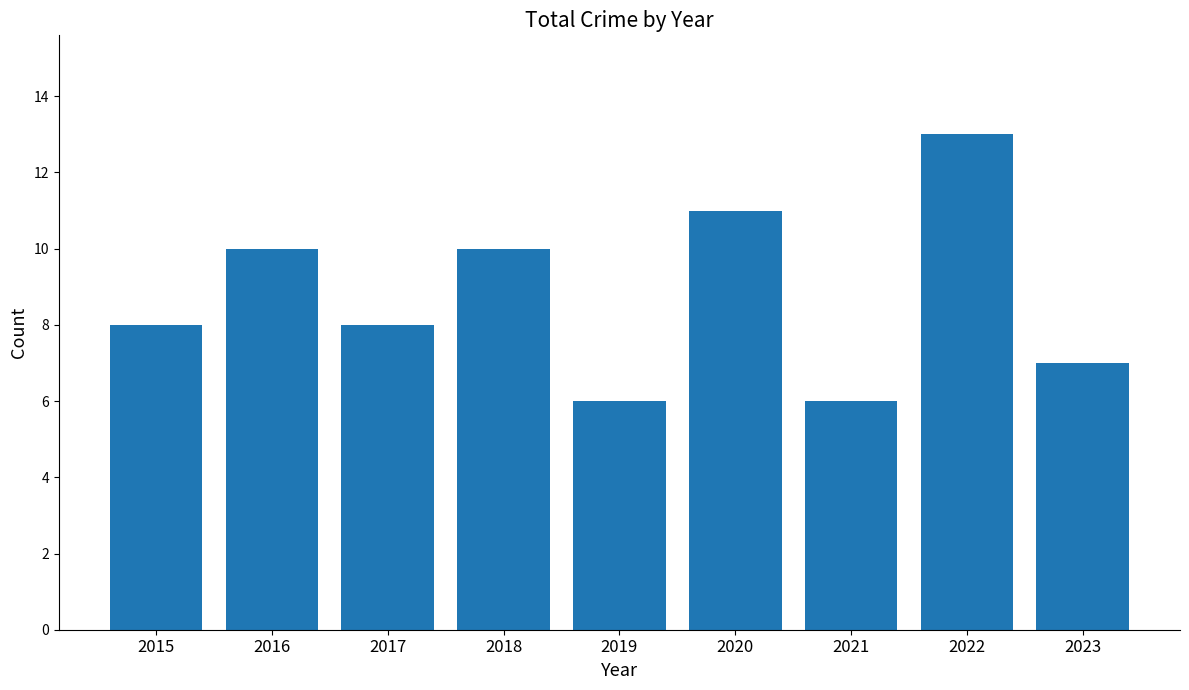

What is the approximate value at 2023?

7